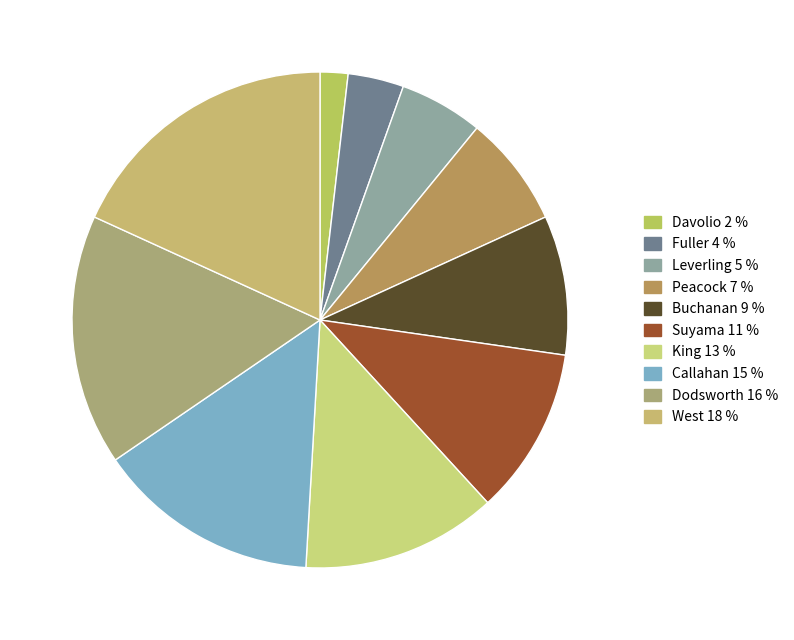

How many slices are in this pie chart?

10